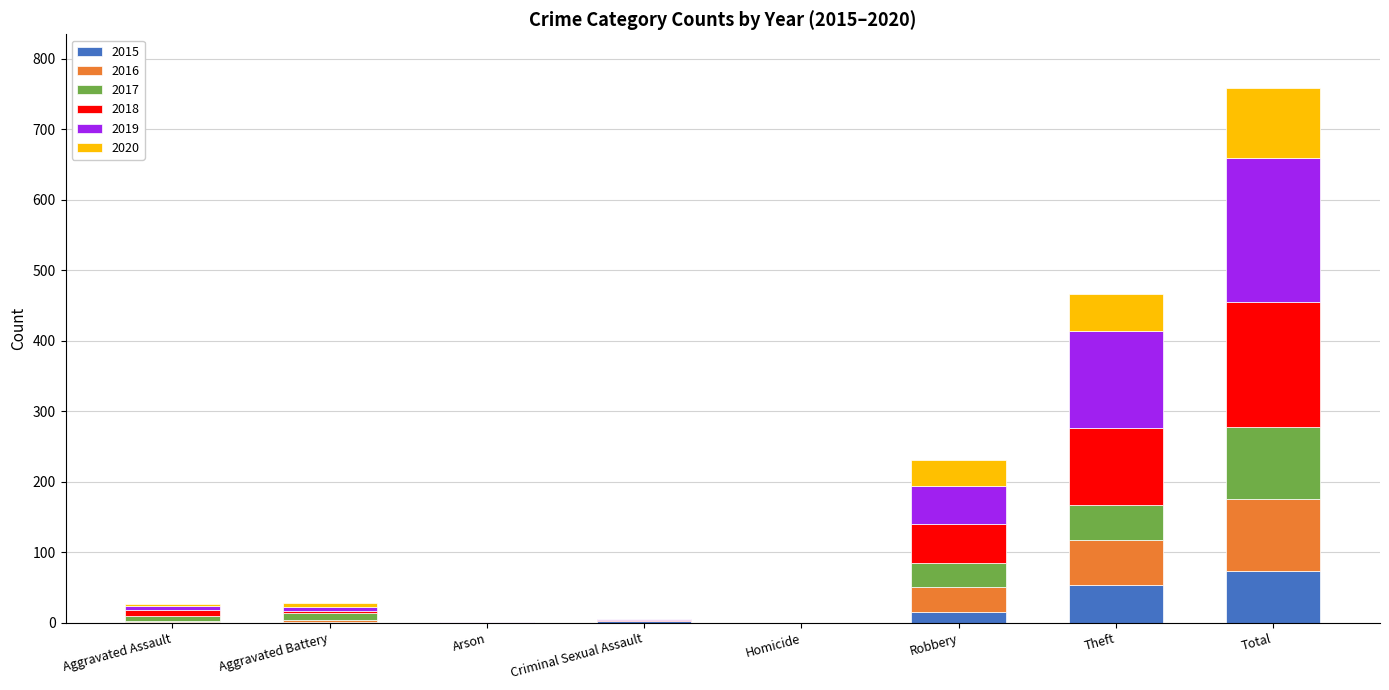

At which label does 2015 reach its peak?

Total